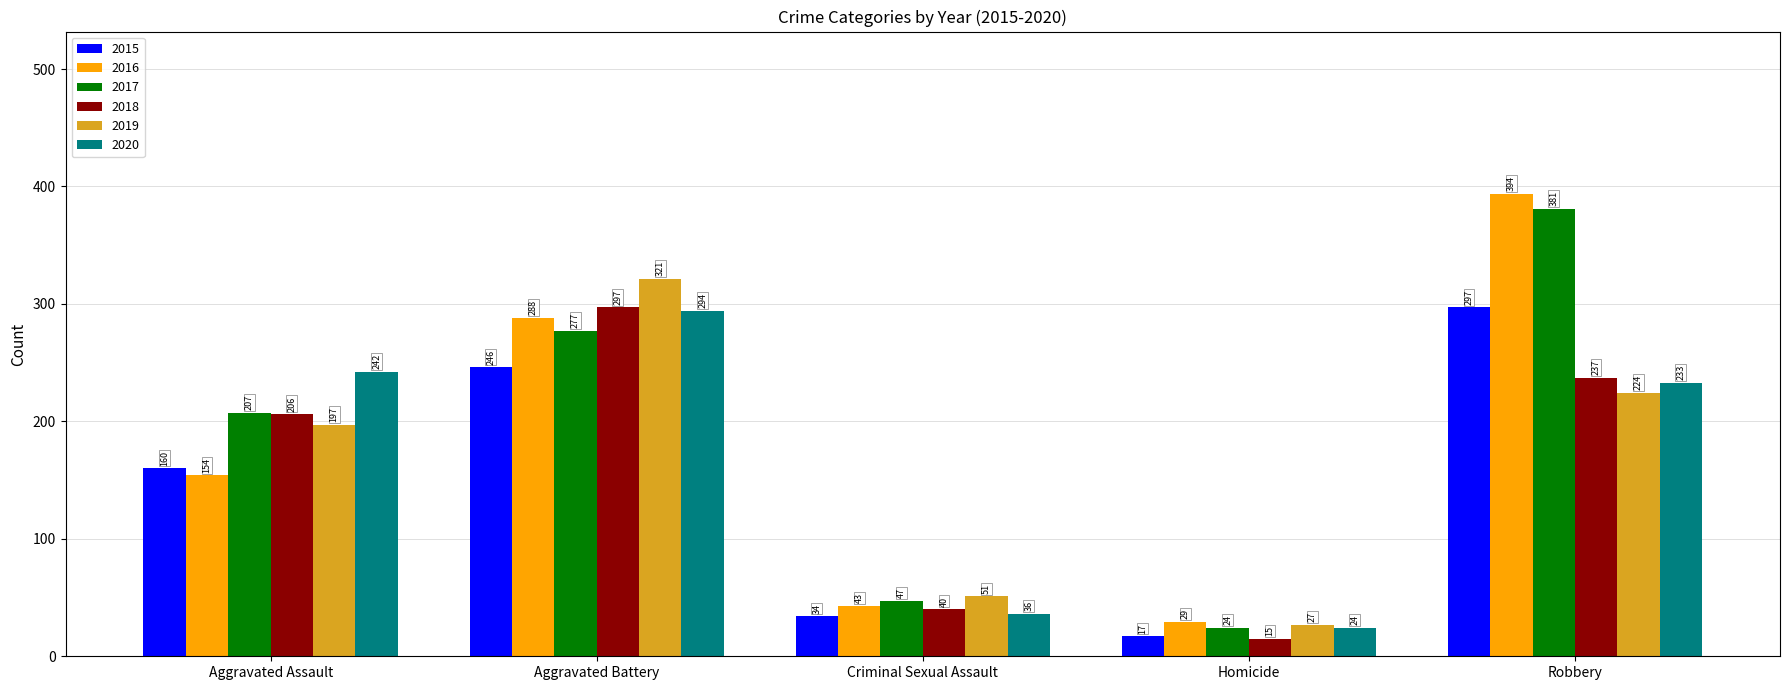

At which label does 2015 reach its minimum?

Homicide